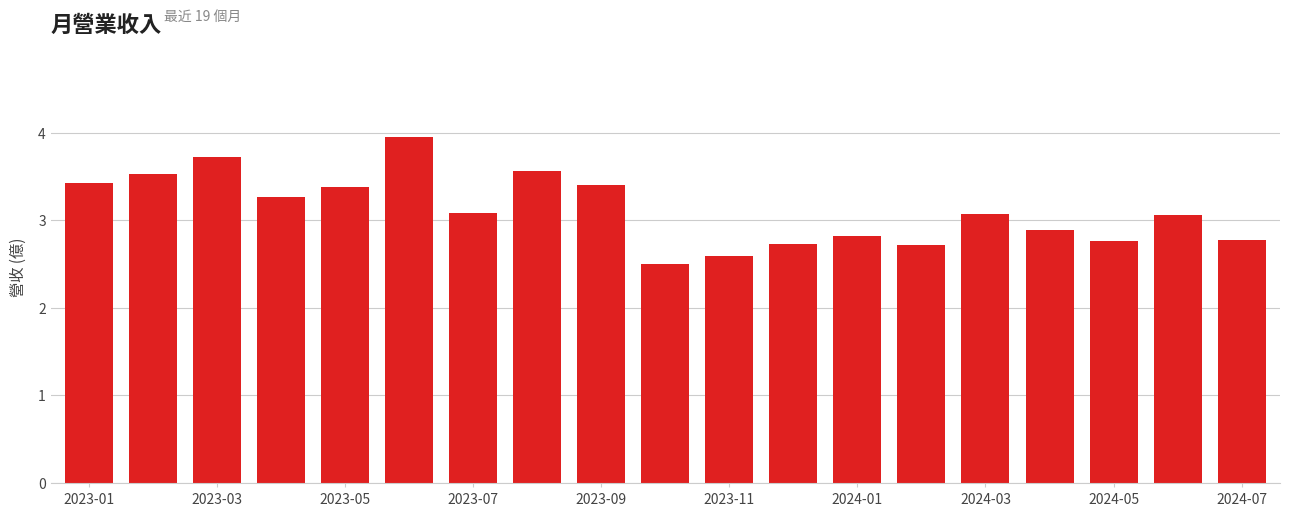

What is the value of the 3rd bar from the left?

3.7